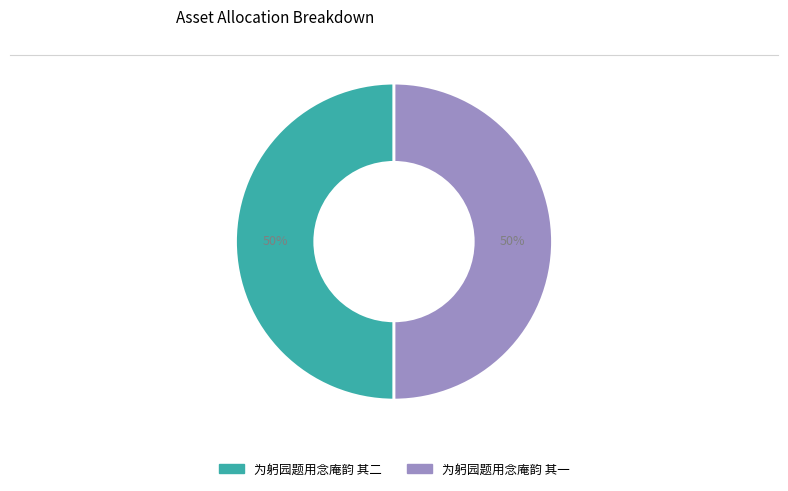

The 为躬园题用念庵韵 其二 slice represents 45% of the pie. True or false?

False